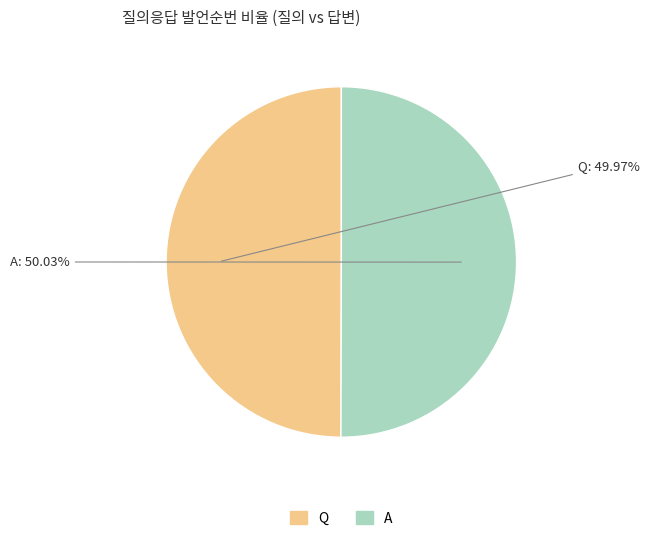

Is there any slice that represents more than half of the pie?

Yes